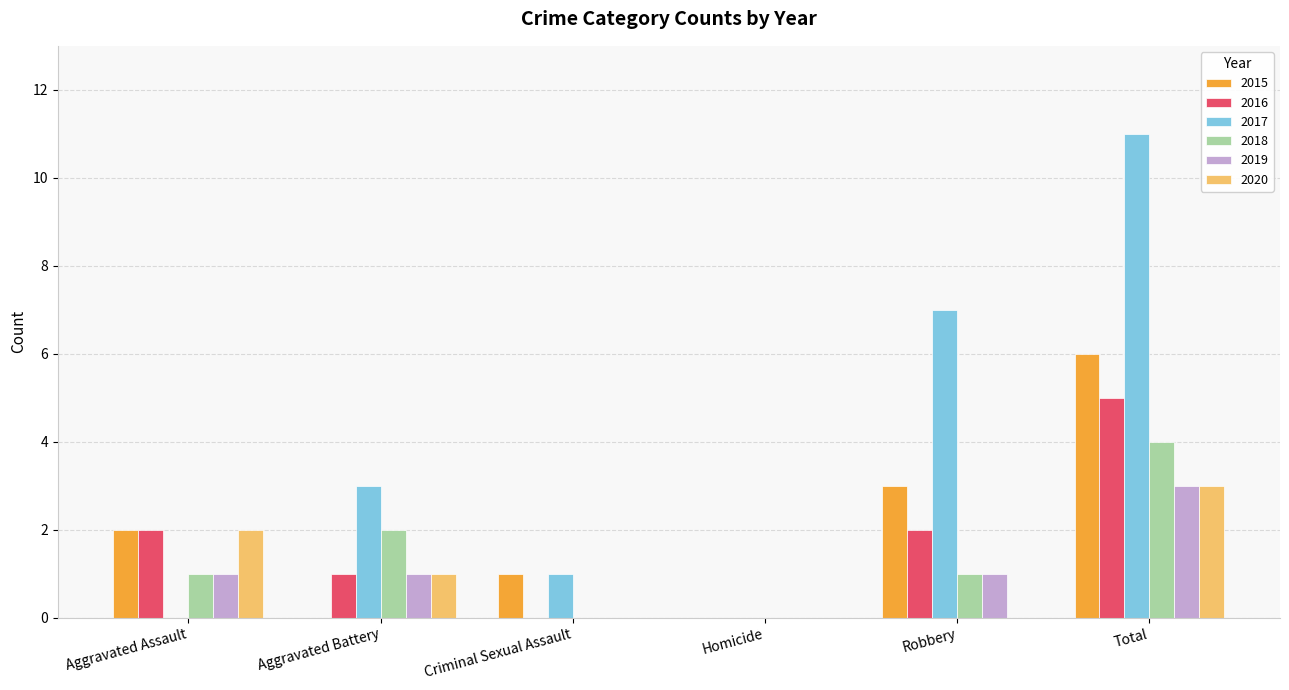

What is the sum of all 2017 values?

22